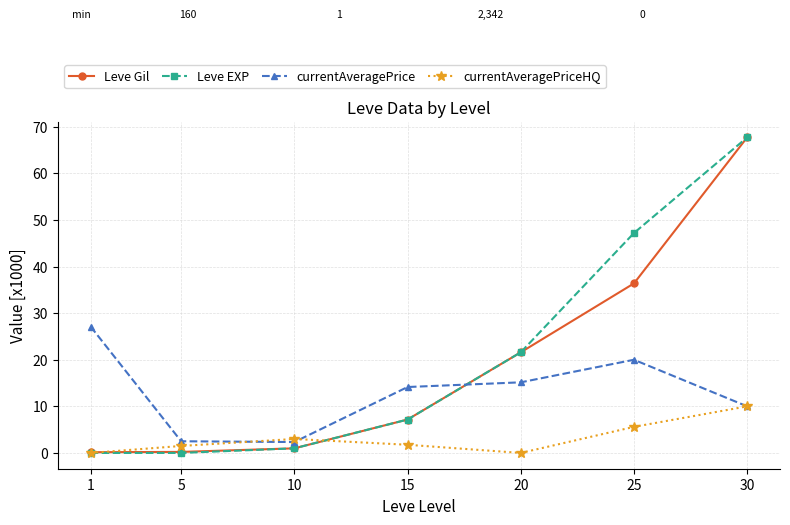

Which series changed the most between 1 and 10?

currentAveragePrice